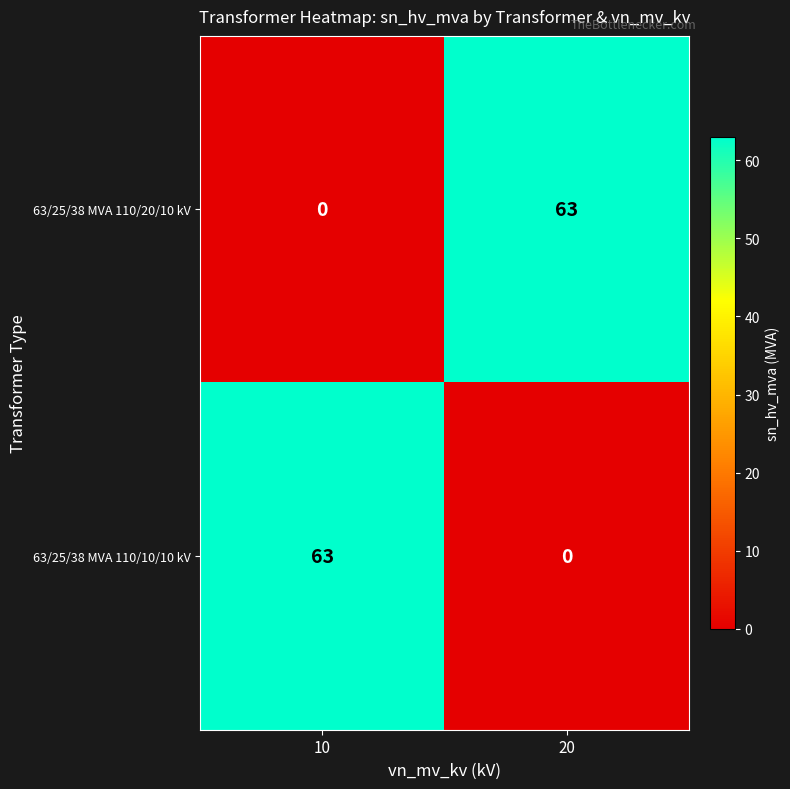

Reading left to right, list all the values displayed in this chart.

63/25/38 MVA 110/20/10 kV: 0	63
63/25/38 MVA 110/10/10 kV: 63	0